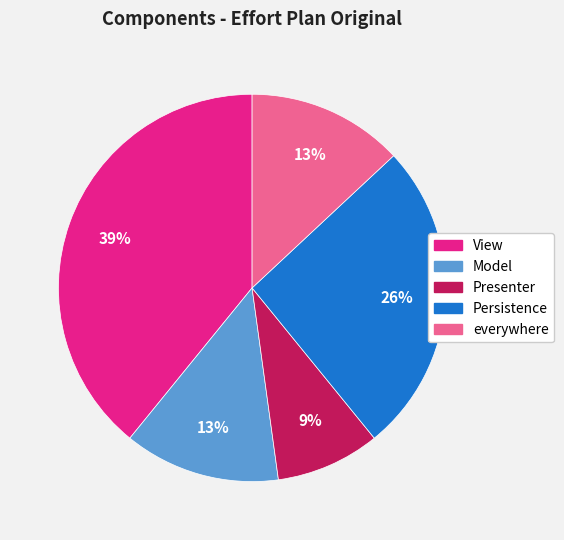

Is the sum of View and everywhere greater than half?

Yes